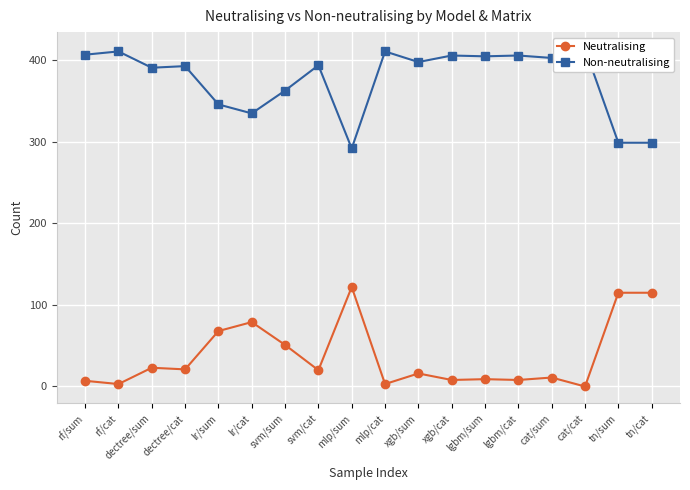

What is the label of the 2nd point from the right?

tn/sum